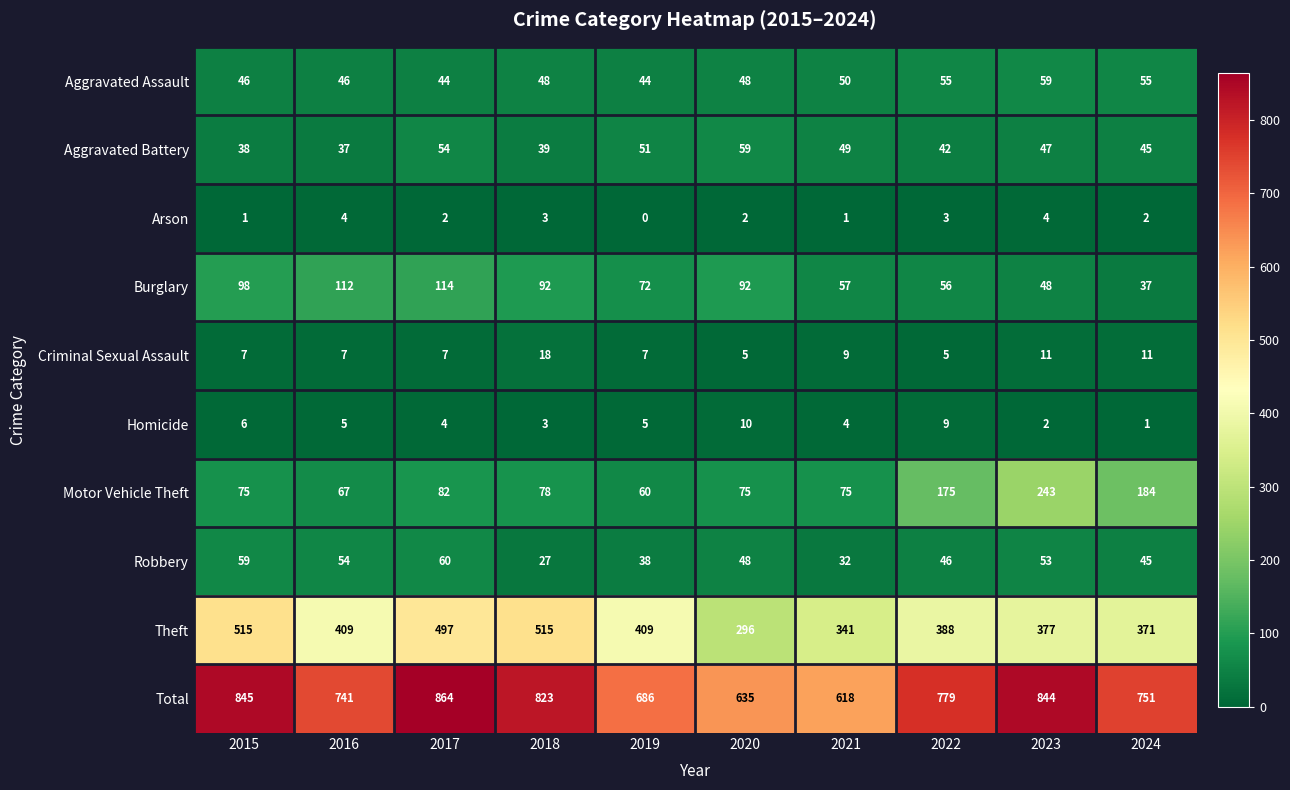

What is the maximum value shown in the chart?

864